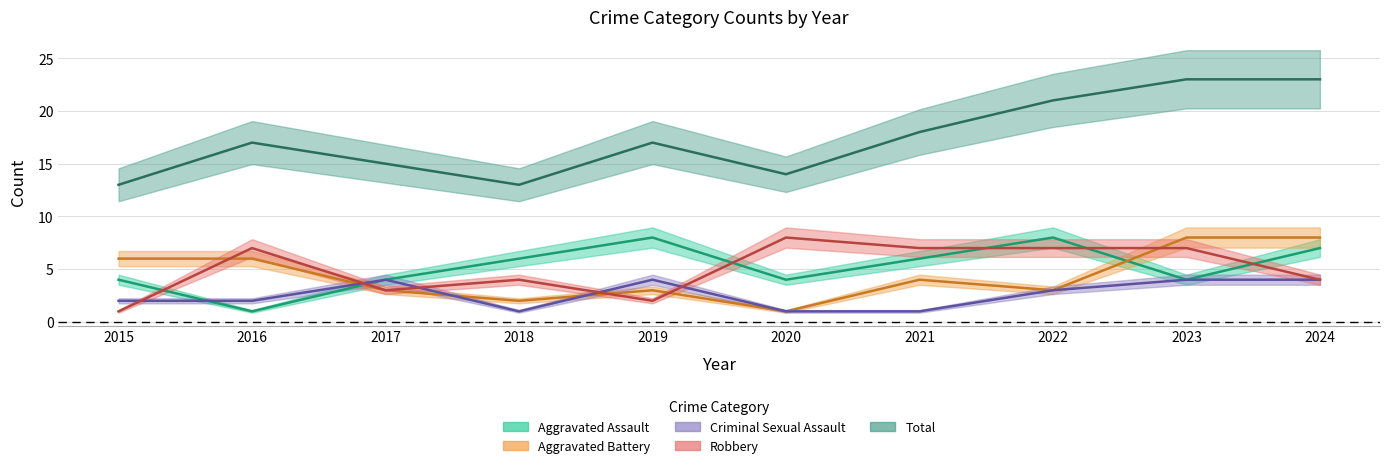

How many Total values are between 14 and 21?

6